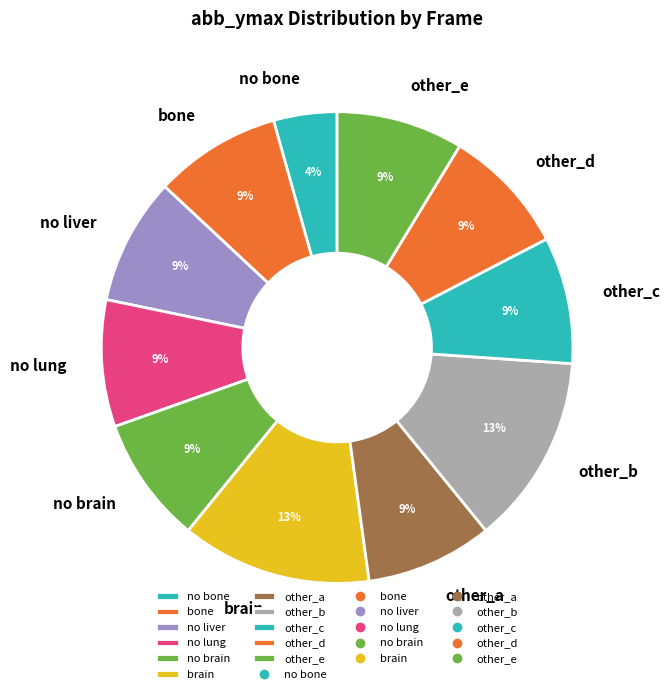

Which slice is the smallest?

no bone